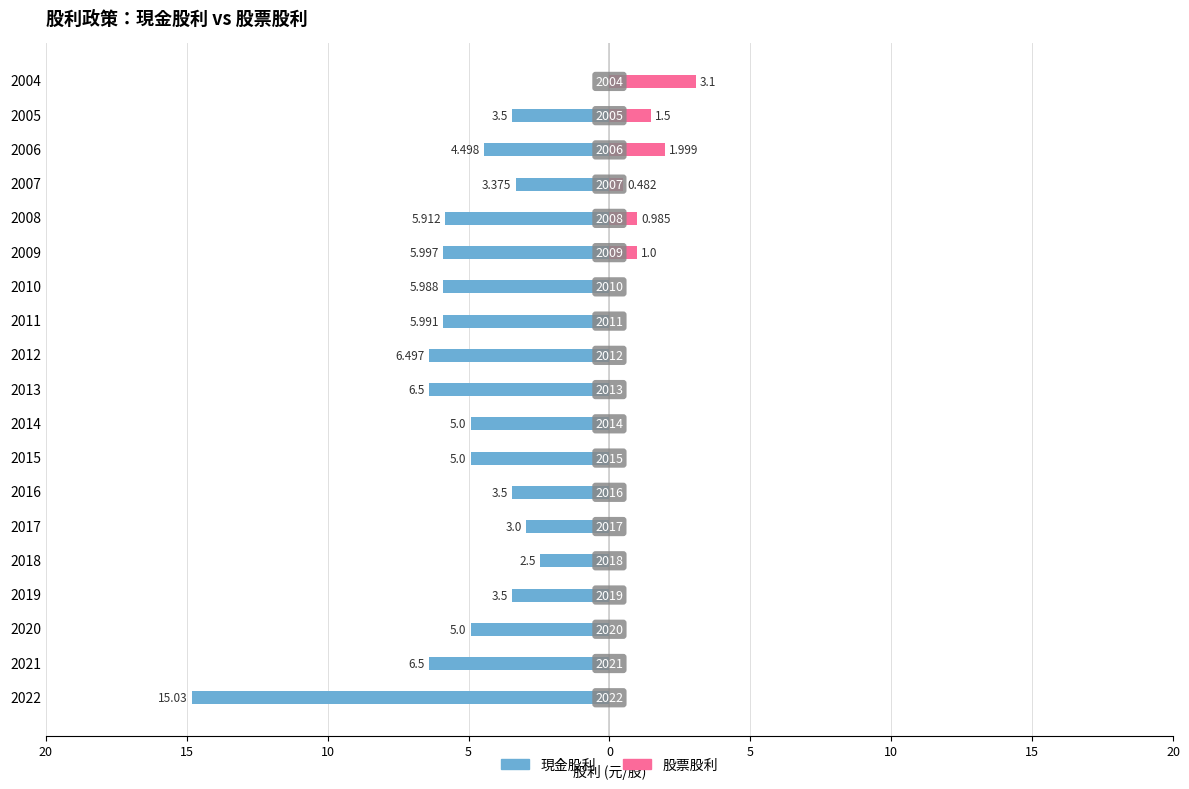

What is the average value of the 現金股利 series?

-5.1